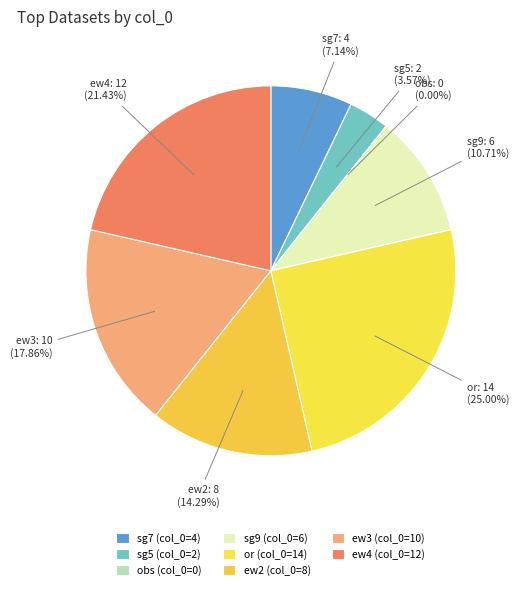

What percentage do obs and ew4 together represent?

21.4%